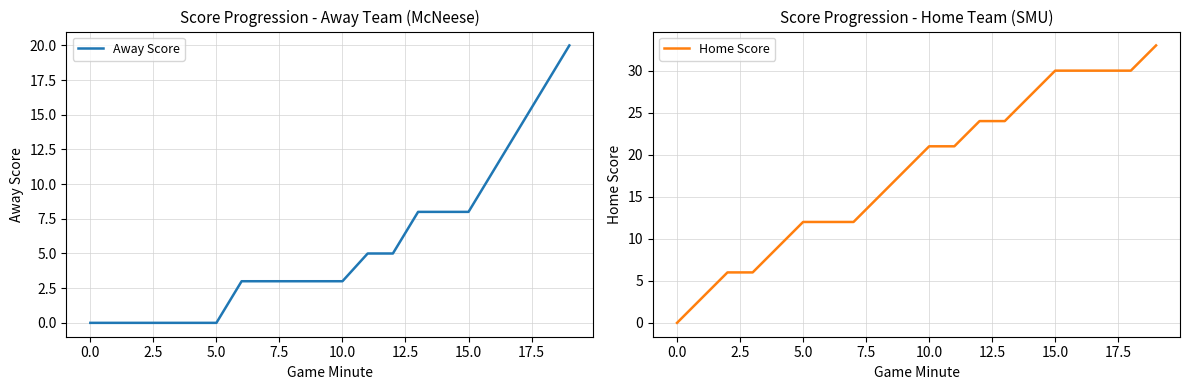

The value of Away Score at 0.0 is -10. True or false?

False